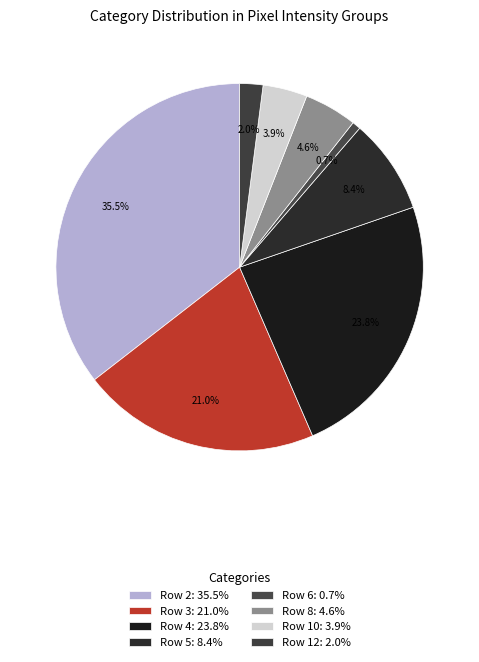

How many segments does this pie chart have?

8